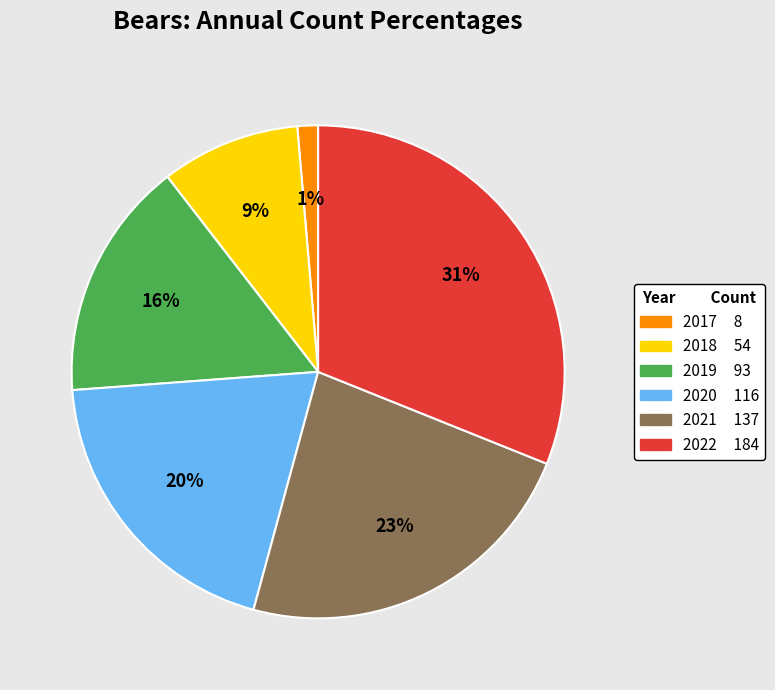

Rank the categories by value from highest to lowest.

2022, 2021, 2020, 2019, 2018, 2017